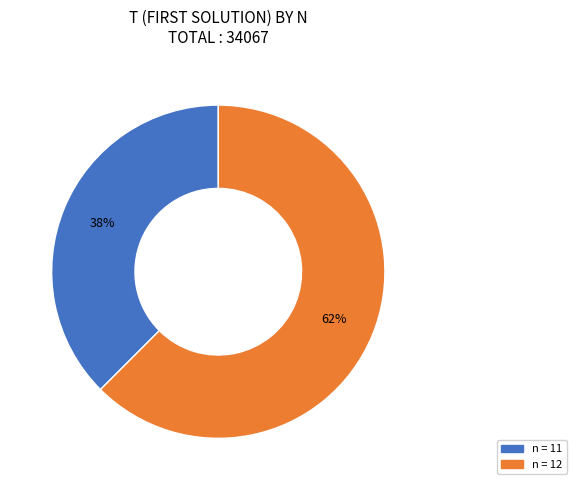

Is there any slice that represents more than half of the pie?

Yes